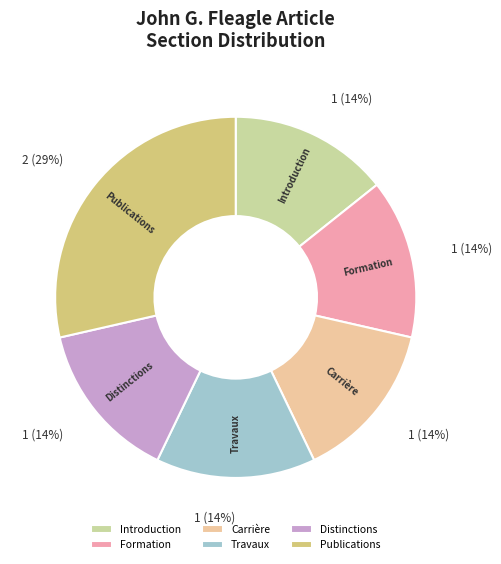

Is there any slice that represents more than half of the pie?

No